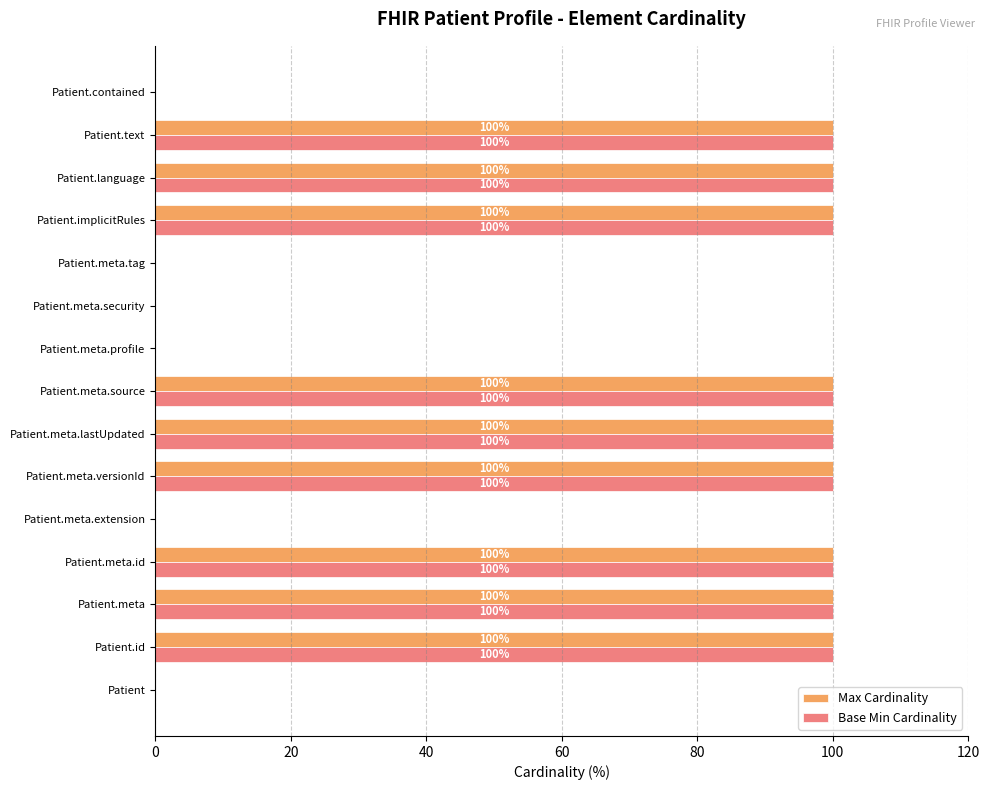

What is the total value across all series at Patient.meta.id?

200